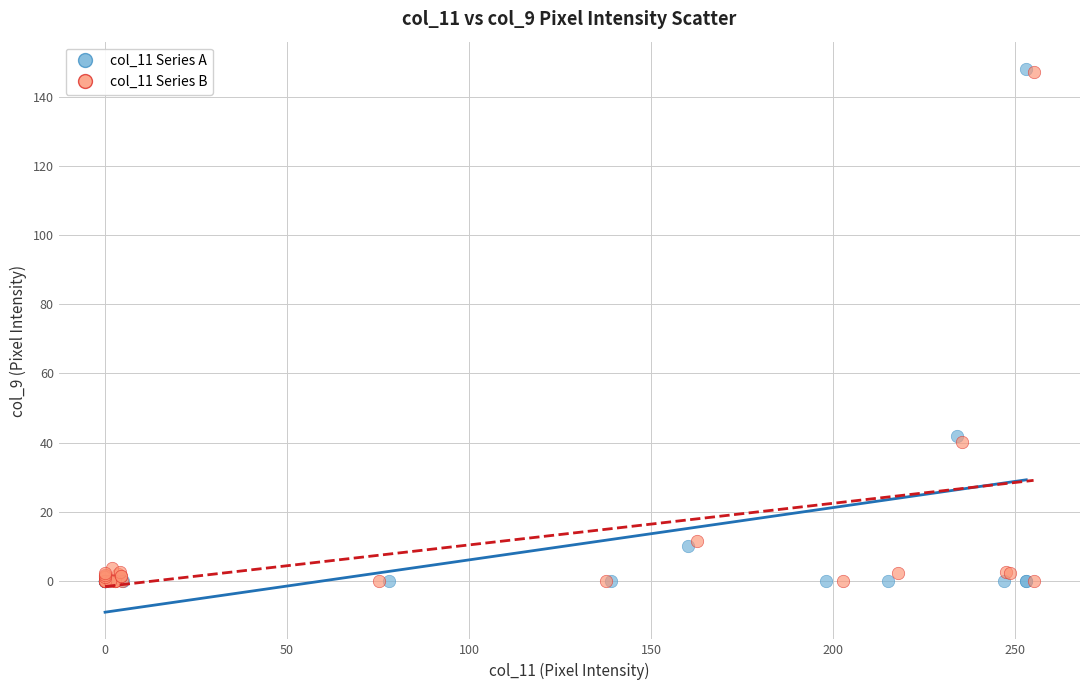

Which series has the widest spread of Y values?

col_11 Series A